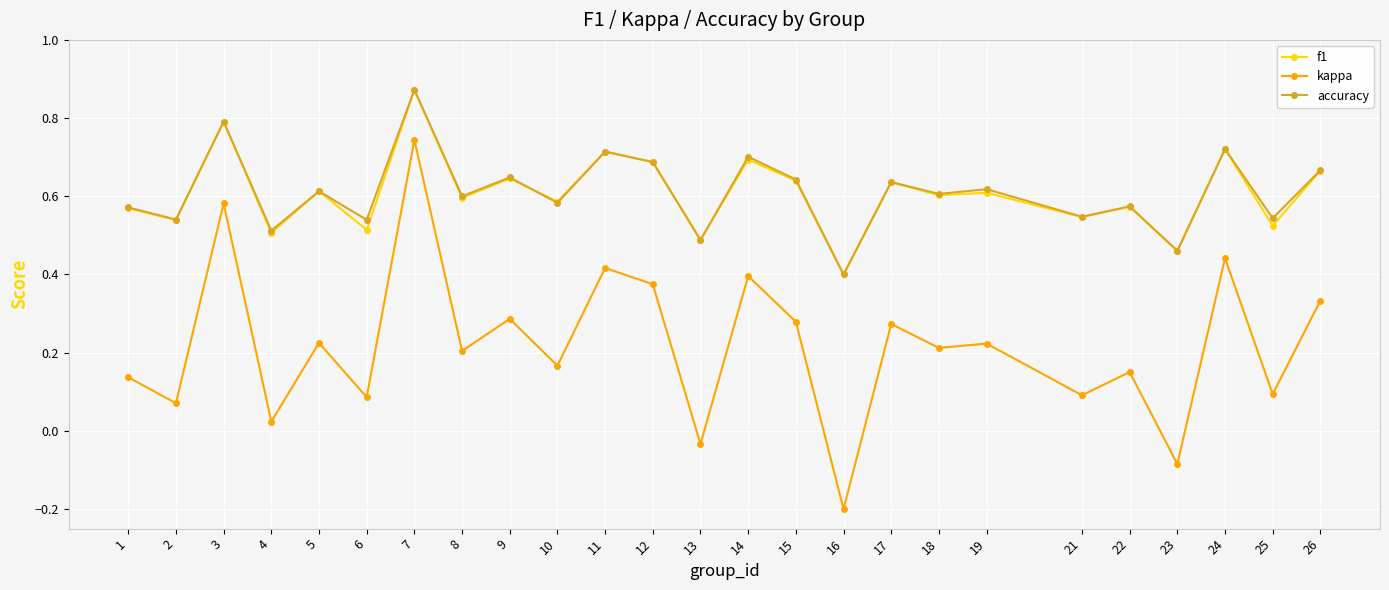

What is the minimum value for kappa?

-0.2